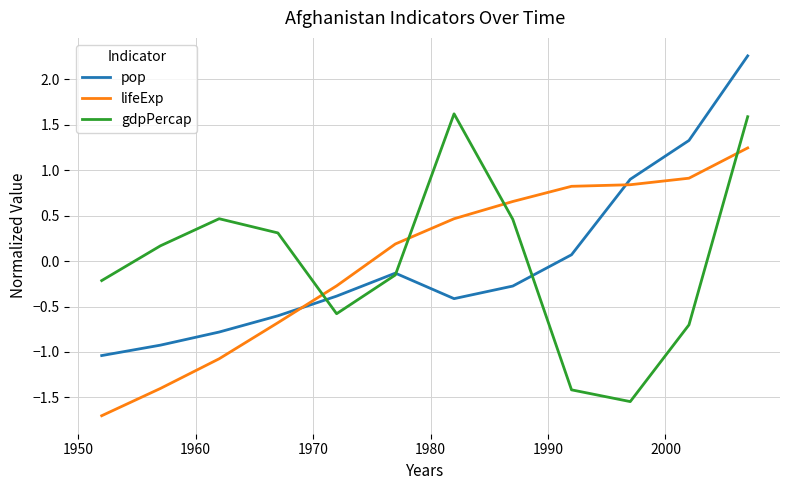

Rank the series by their maximum value, from lowest to highest.

lifeExp, gdpPercap, pop